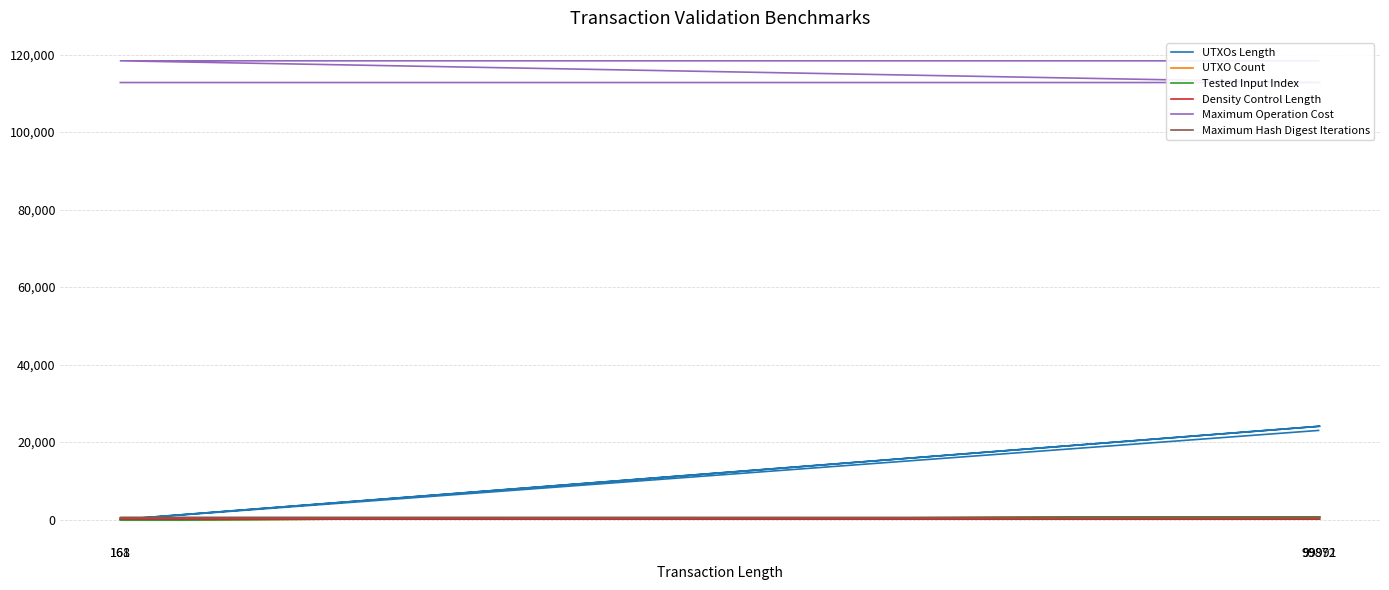

How many series are shown in this chart?

6